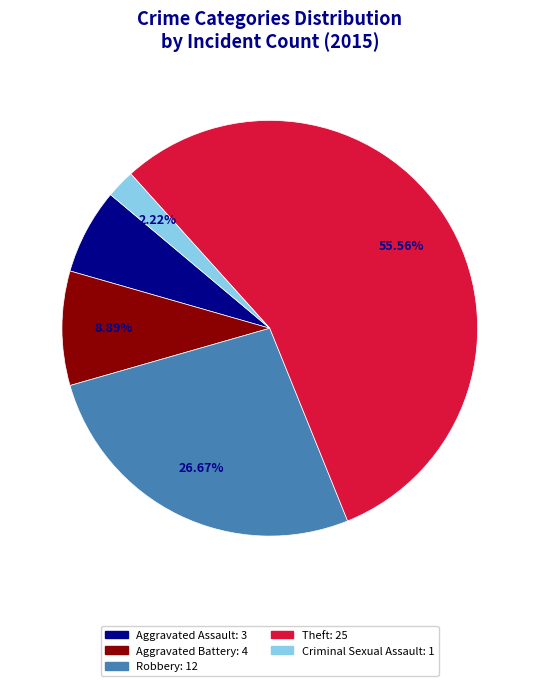

Does Robbery account for over 50% of the chart?

No